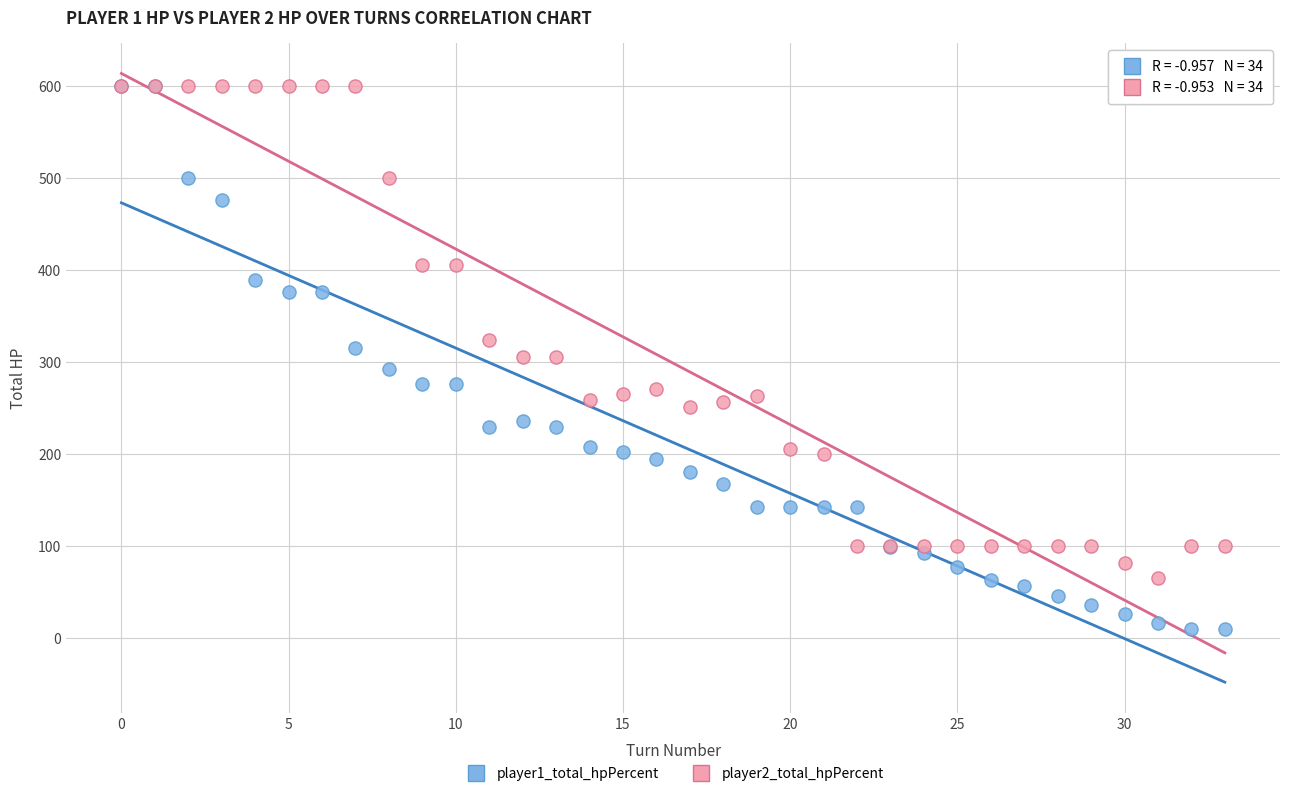

Which series reaches the minimum Y coordinate?

player1_total_hpPercent